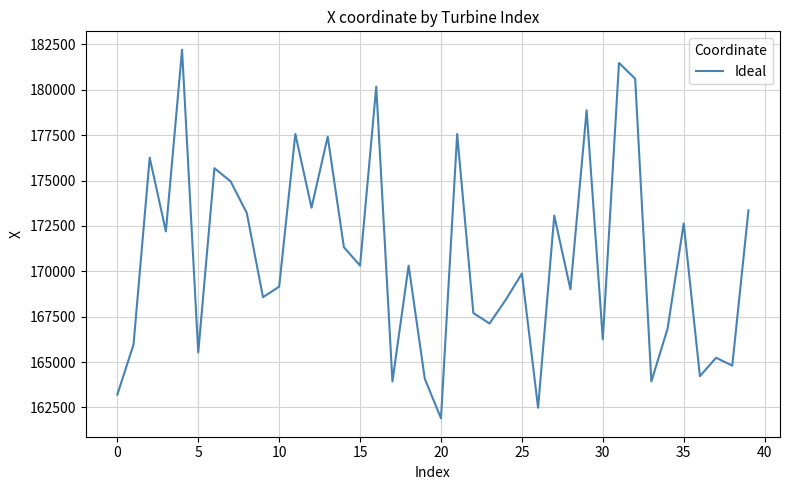

What is the greatest value displayed?

182202.3